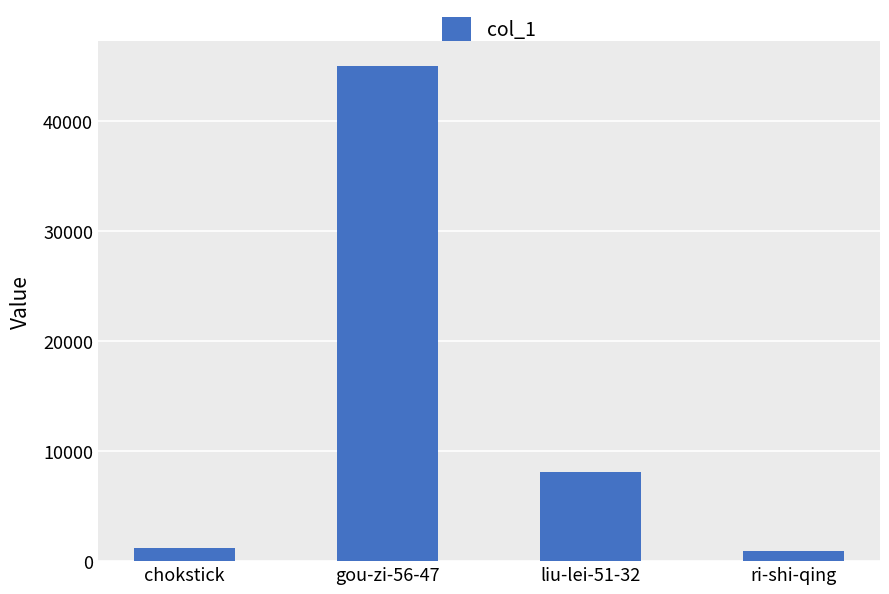

What is the smallest value displayed?

881